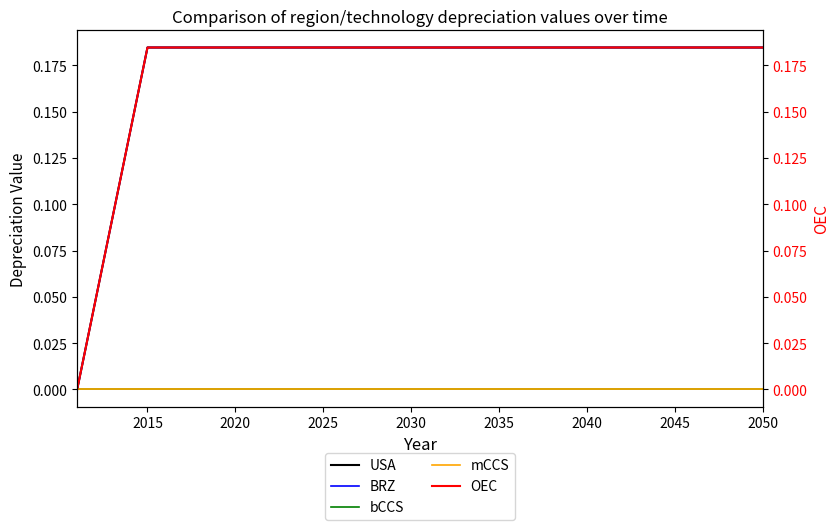

How many lines are shown in the chart?

5